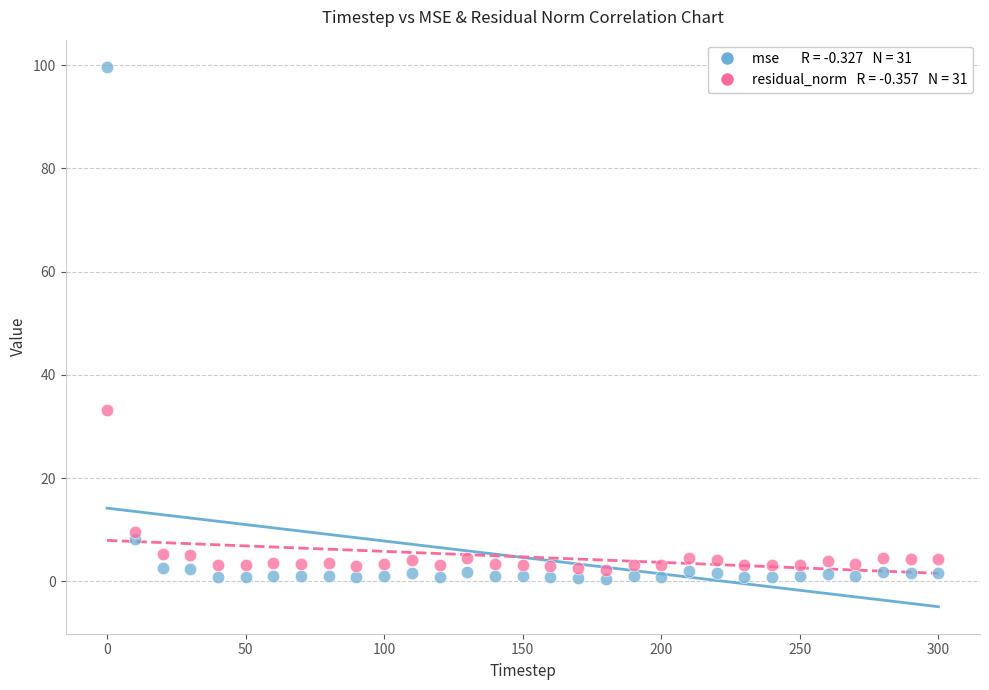

Across all data points, what is the range of Y values (max minus min)?

99.3